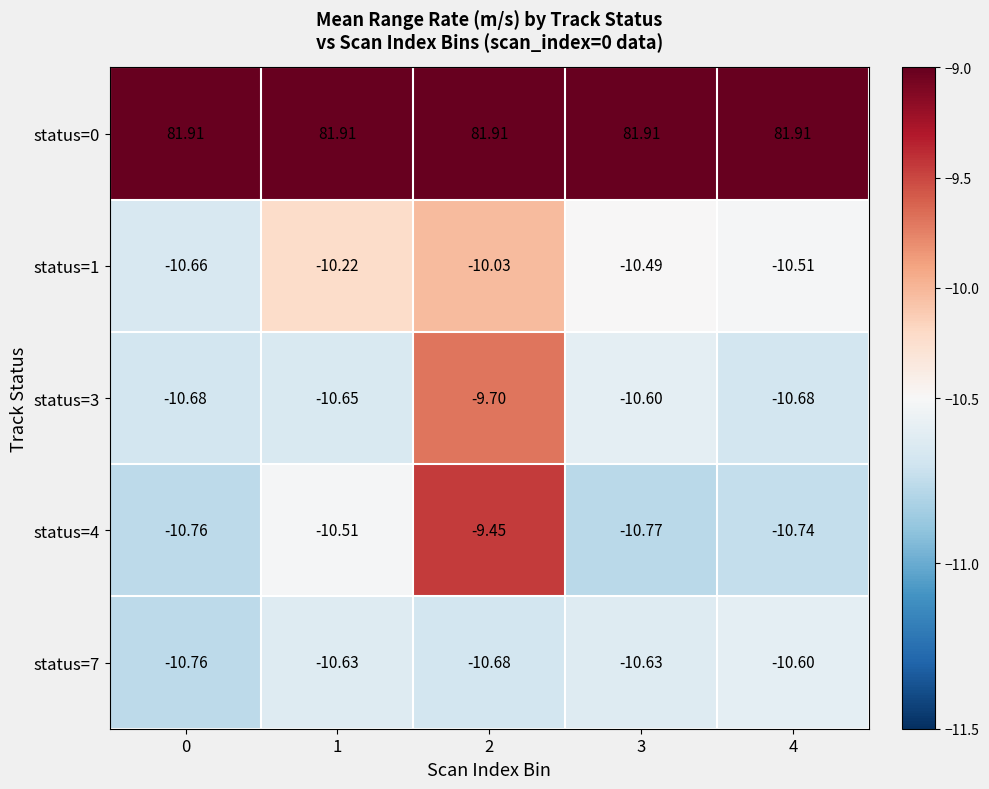

How many data points in status=3 are above -10?

1